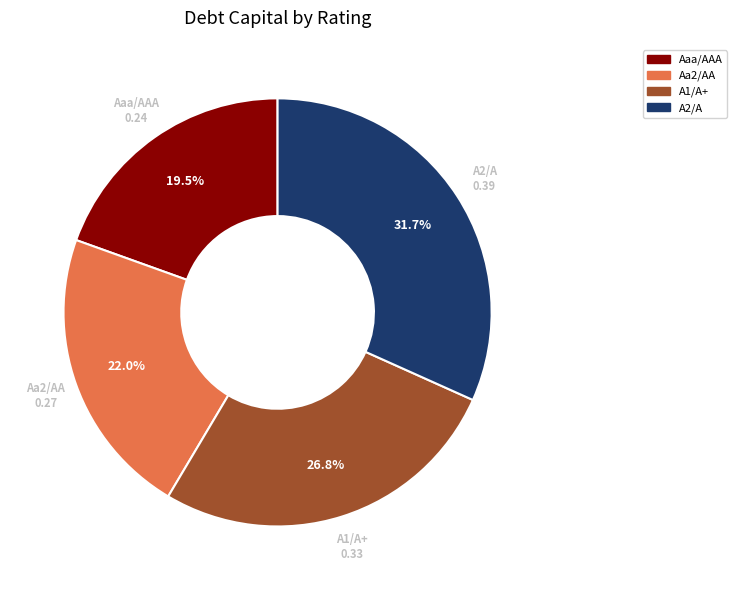

Which has a higher value, A1/A+ or A2/A?

A2/A